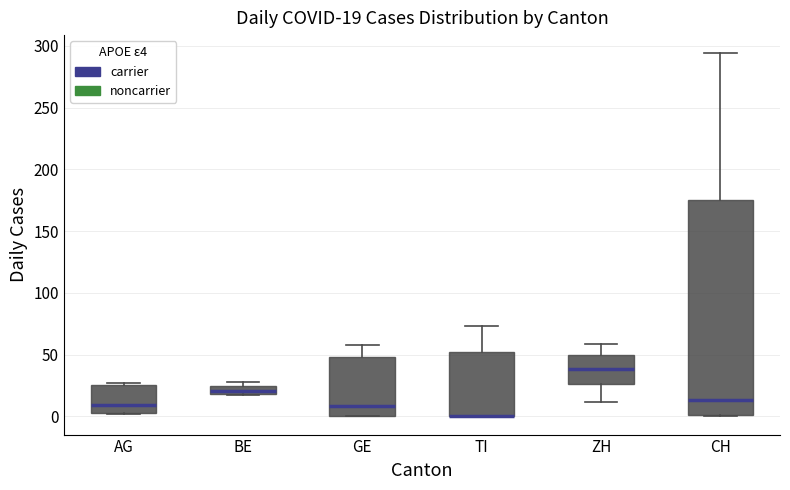

Comparing the boxes themselves (not the whiskers), which one is the tallest?

CH